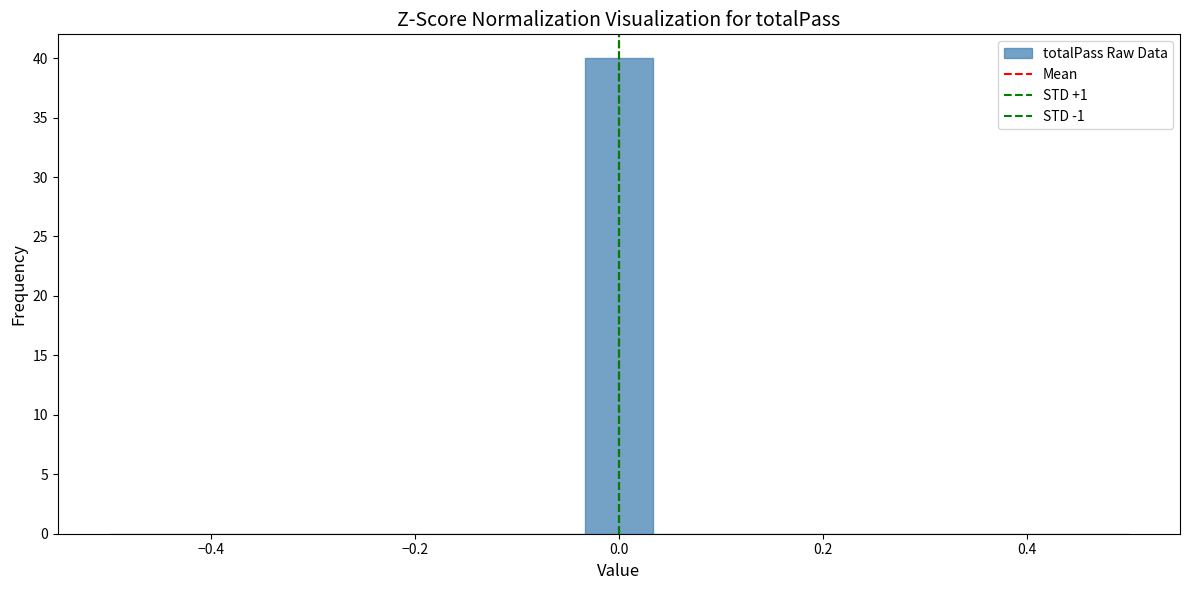

Read against the x-axis, roughly where is the centre of the tallest bar?

0.00